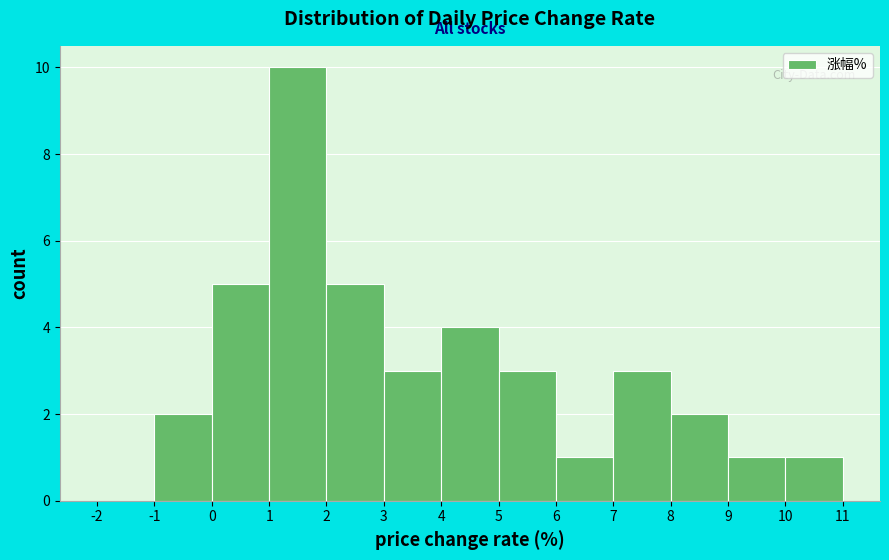

Over which range of the x-axis is the bar tallest?

1 to 2